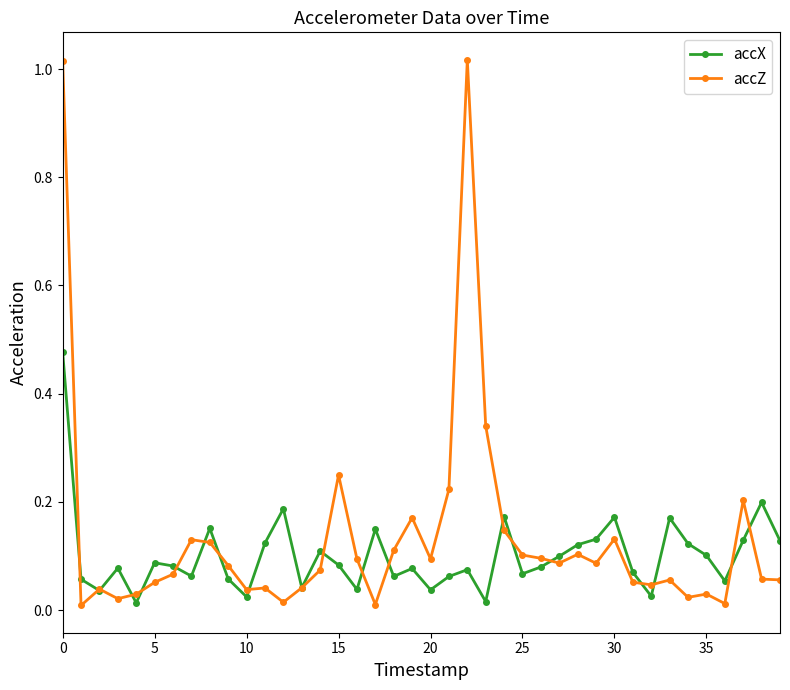

True or false: accX has more than 2 interior local peaks.

True